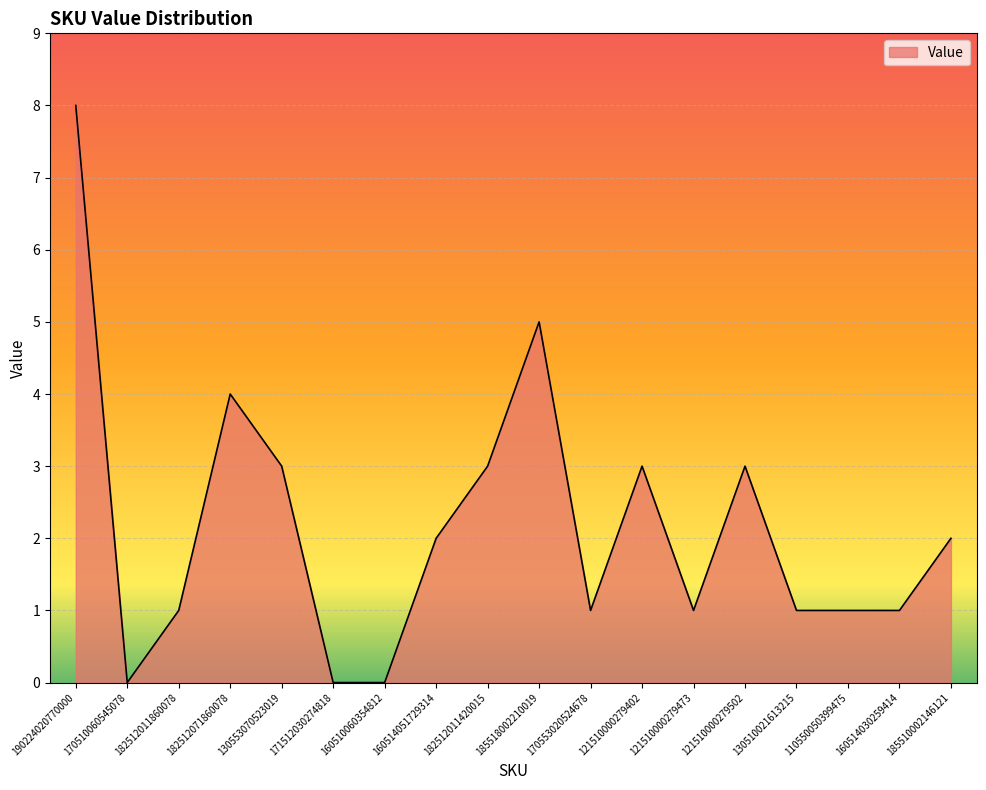

How many lines are shown in the chart?

1